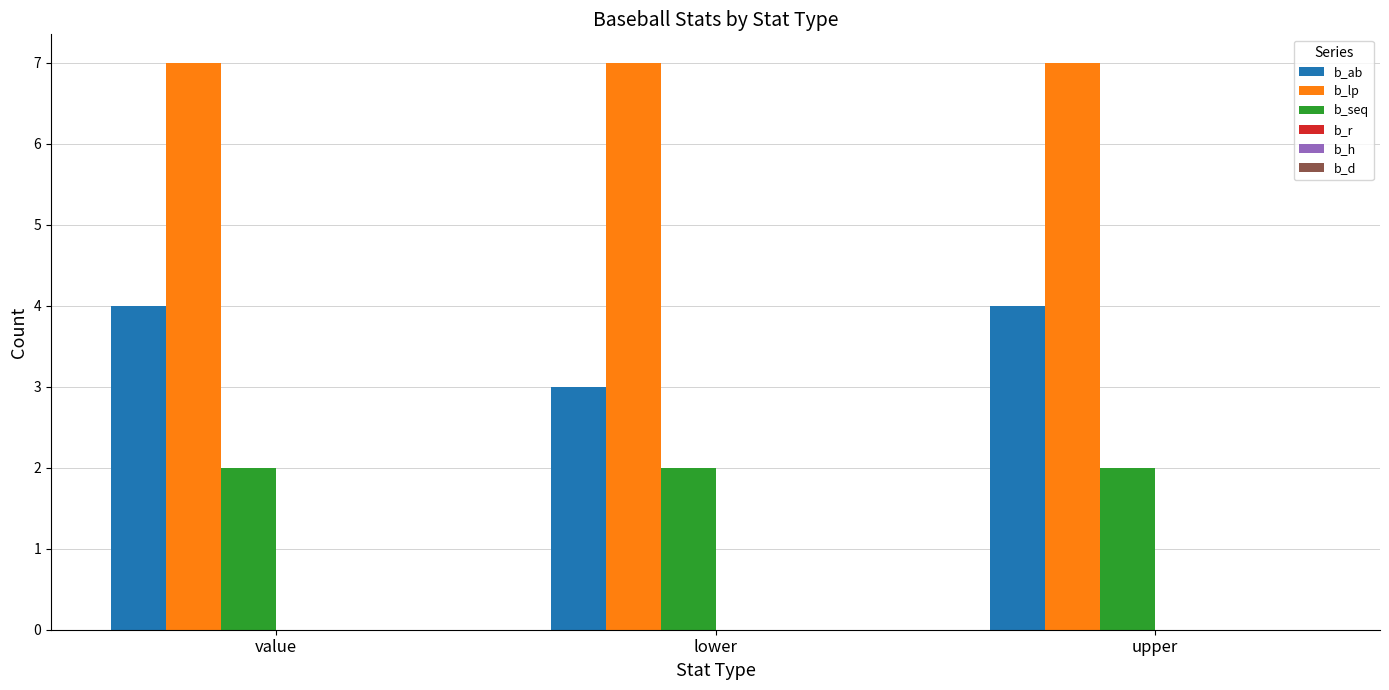

What is the difference between the maximum and minimum values in the b_ab series?

1